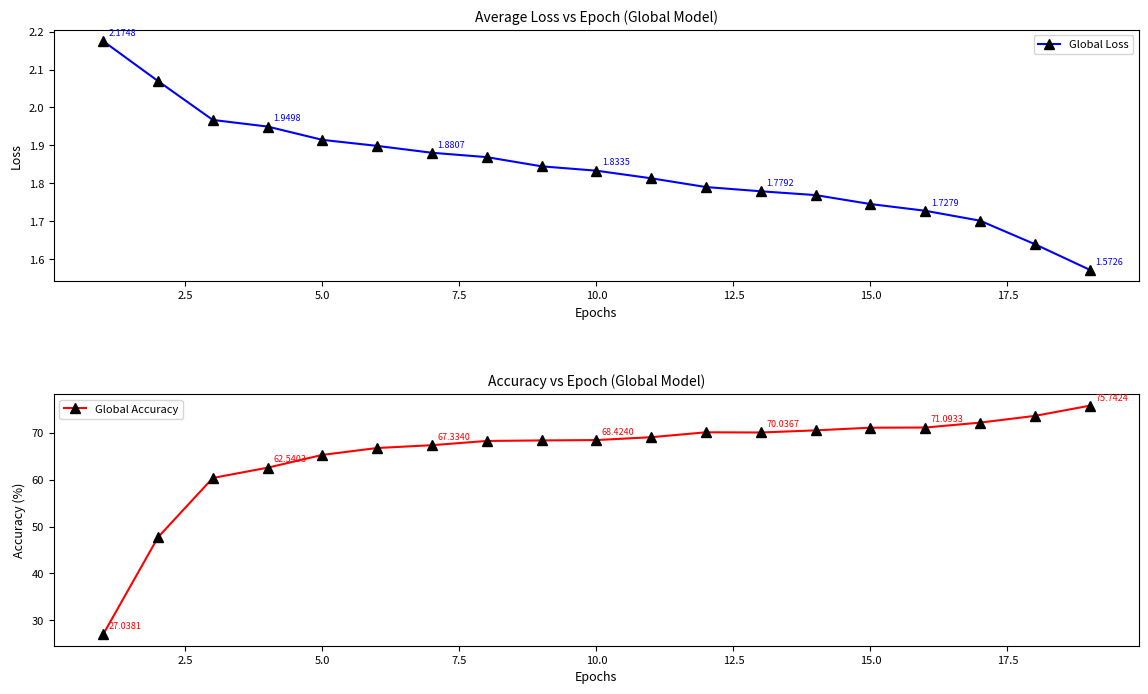

What is the minimum value shown in the chart?

1.6